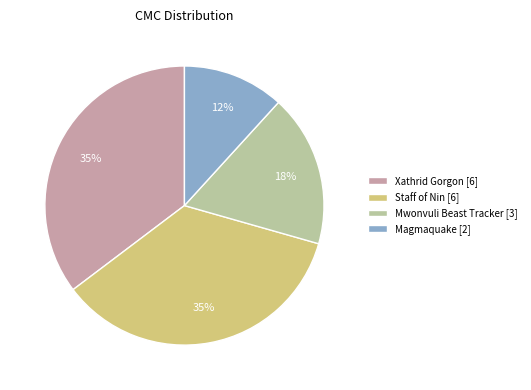

To the nearest percent, what is the average slice percentage?

25%